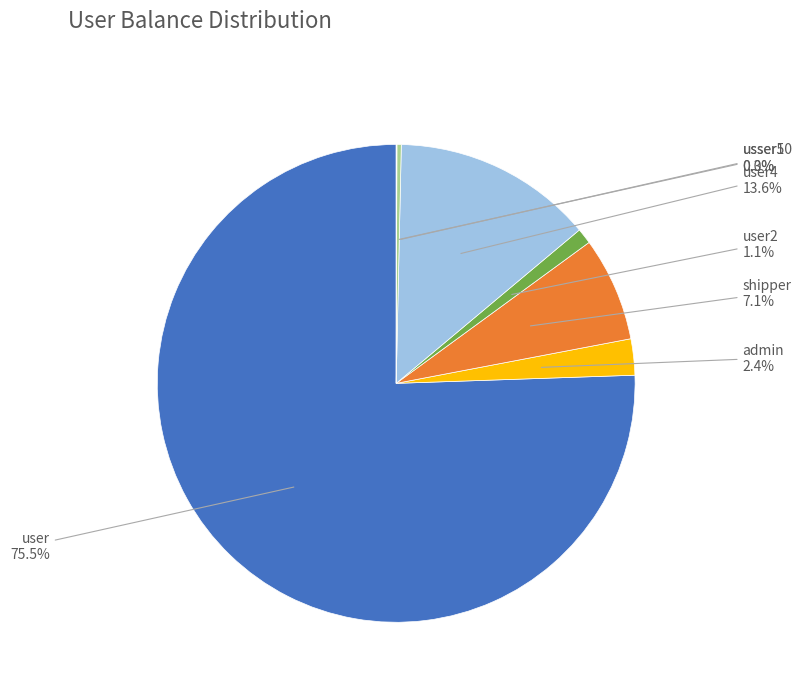

Does any single category account for the majority?

Yes